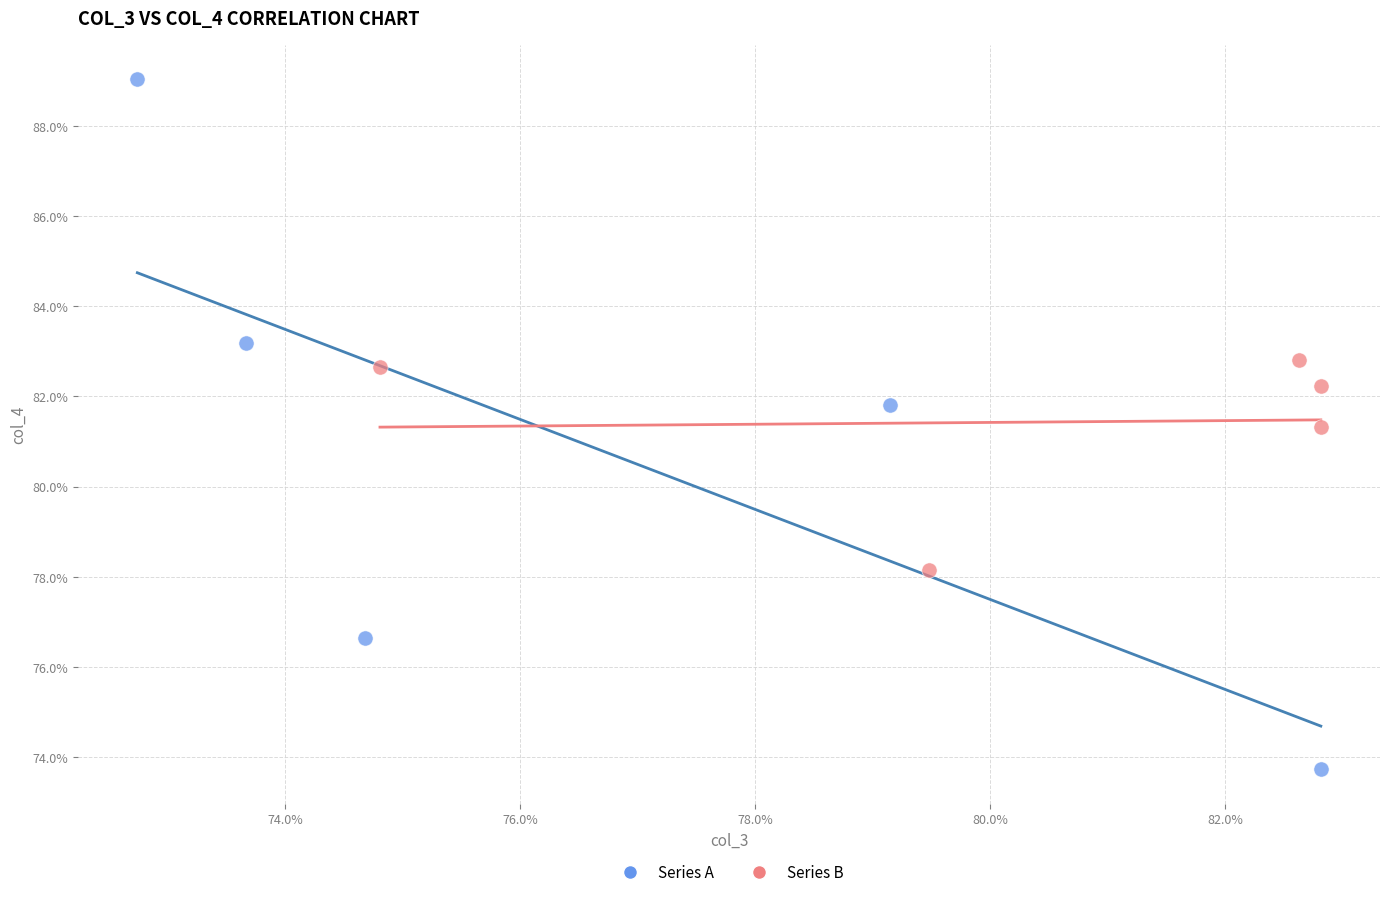

Which series reaches the minimum Y coordinate?

Series A